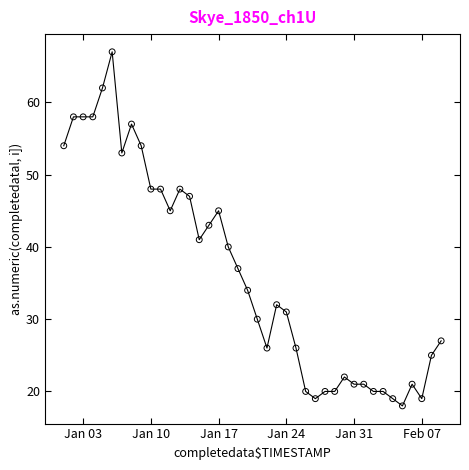

What is the range of X values (max minus min)?

39